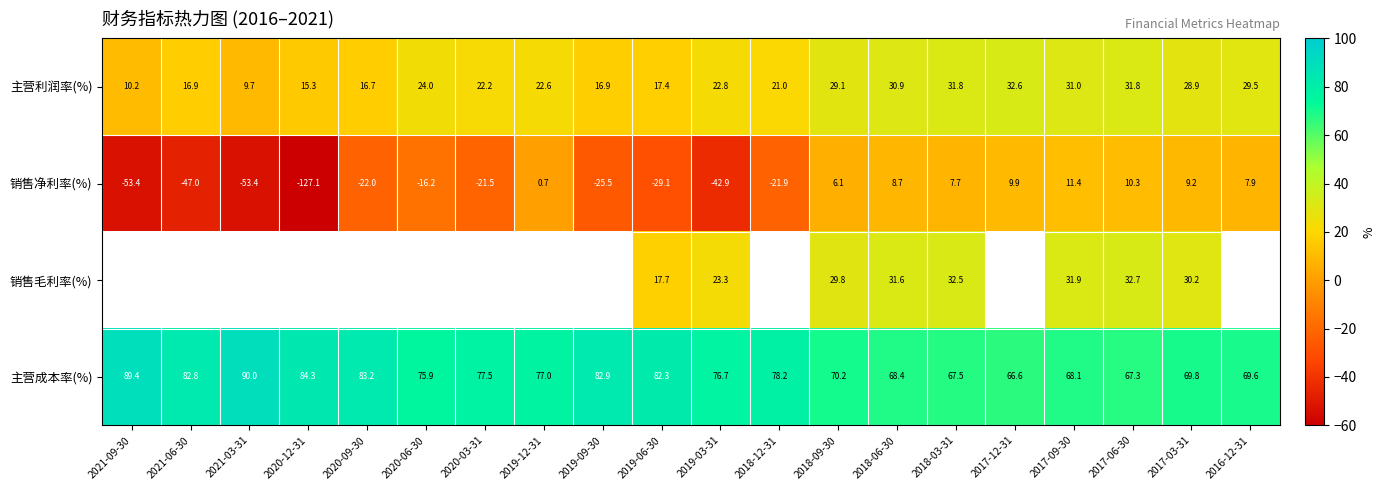

What is the smallest value displayed?

-60.0